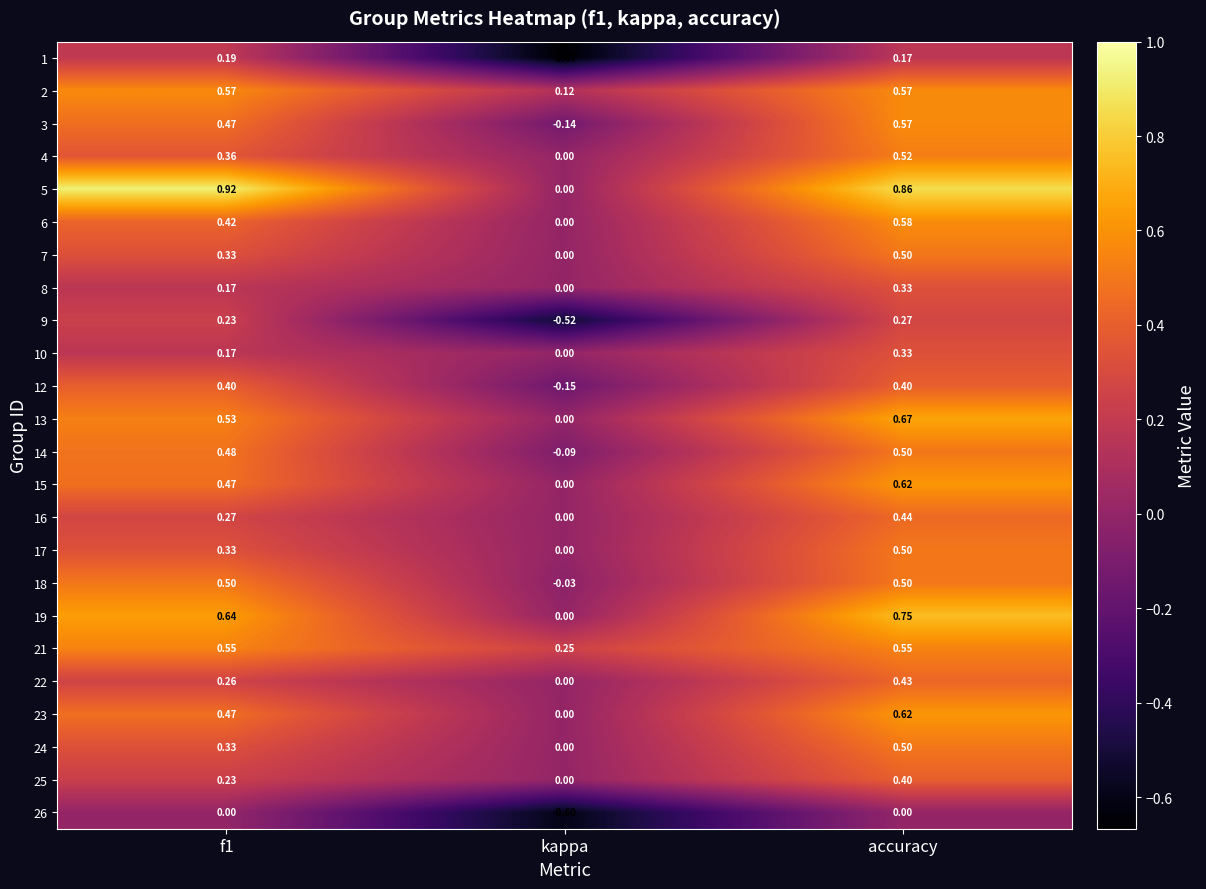

Is the value of 16 at accuracy greater than the value of 26 at f1?

Yes